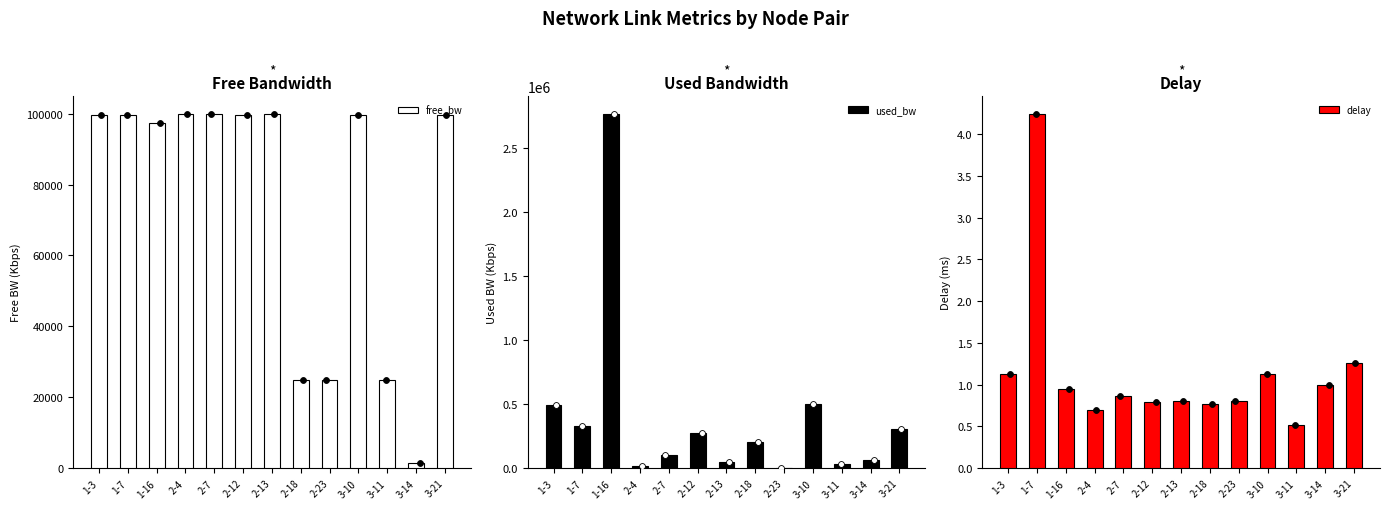

Which series has the largest total across all categories?

used_bw